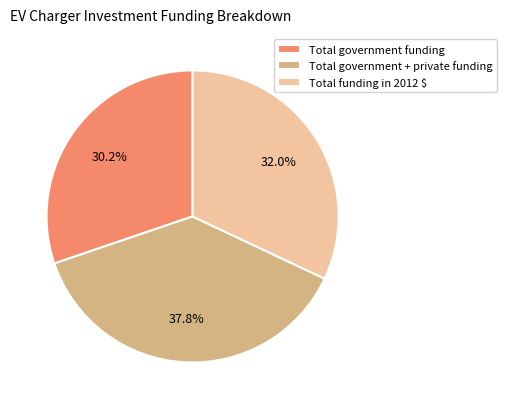

Does Total government funding account for over 50% of the chart?

No